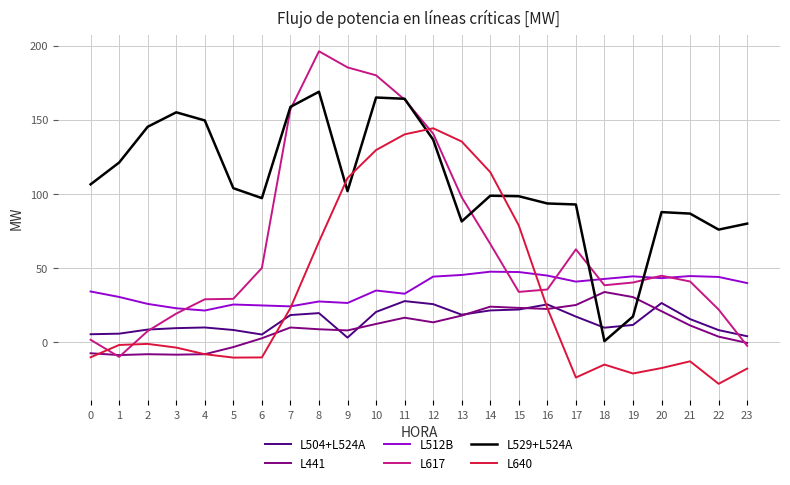

How many lines are shown in the chart?

6